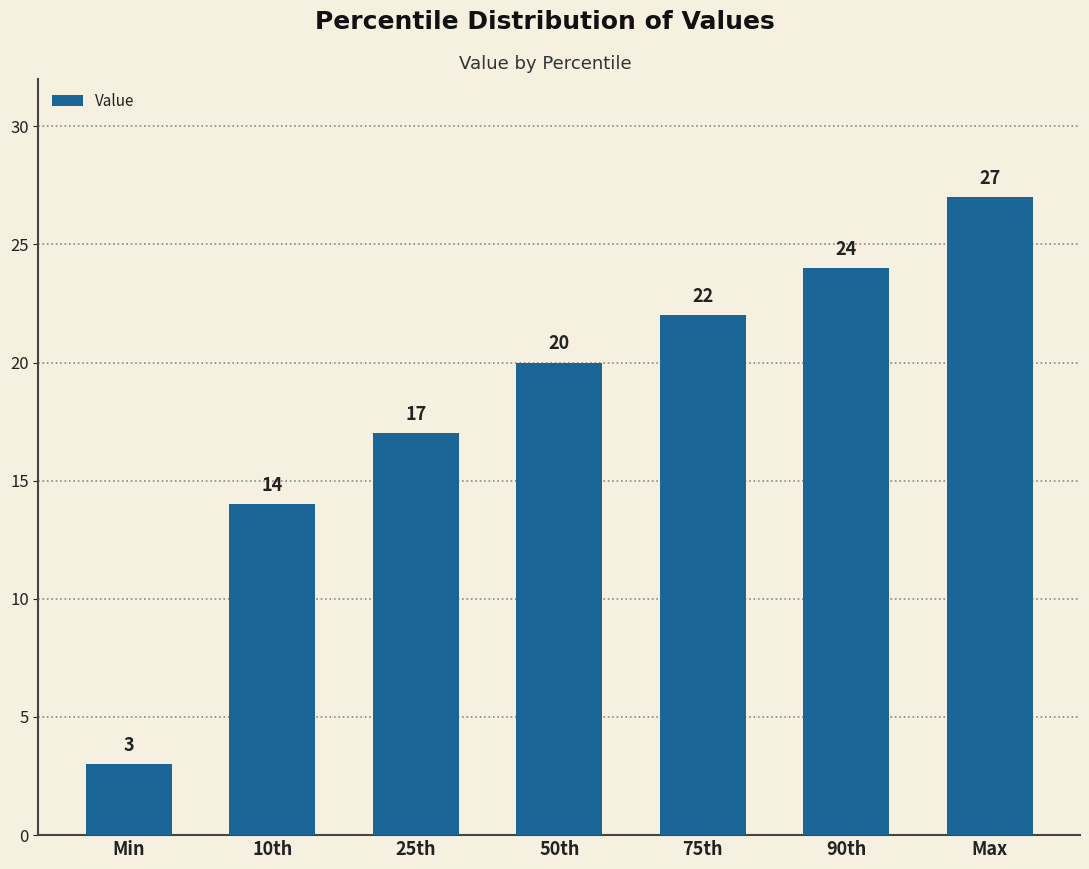

Are the bars grouped side by side (vs. stacked)?

No